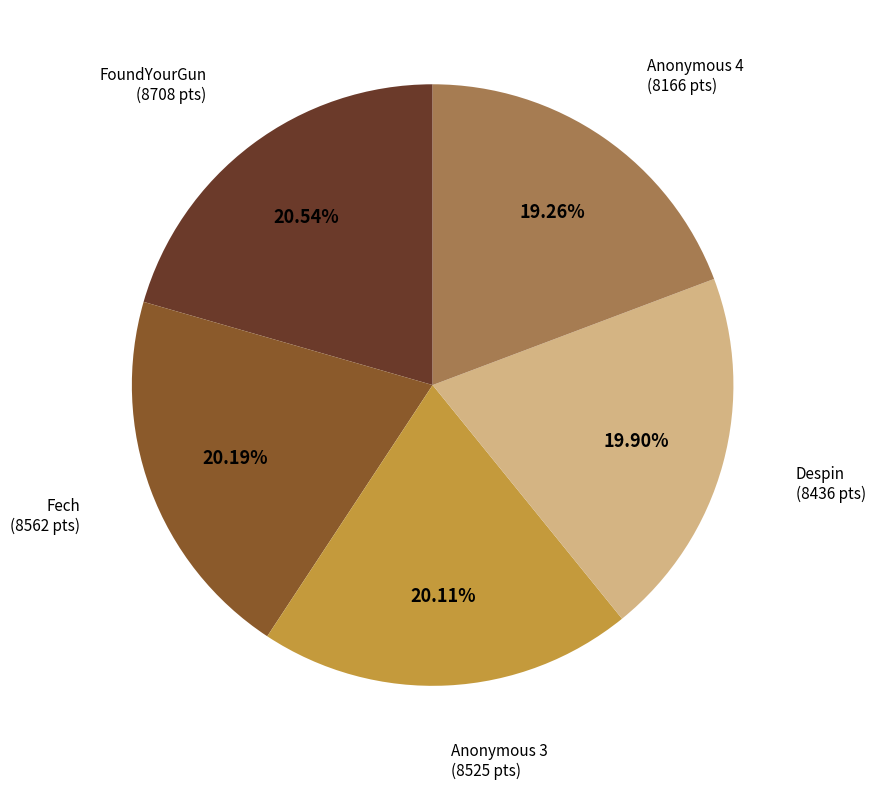

How many slices are in this pie chart?

5